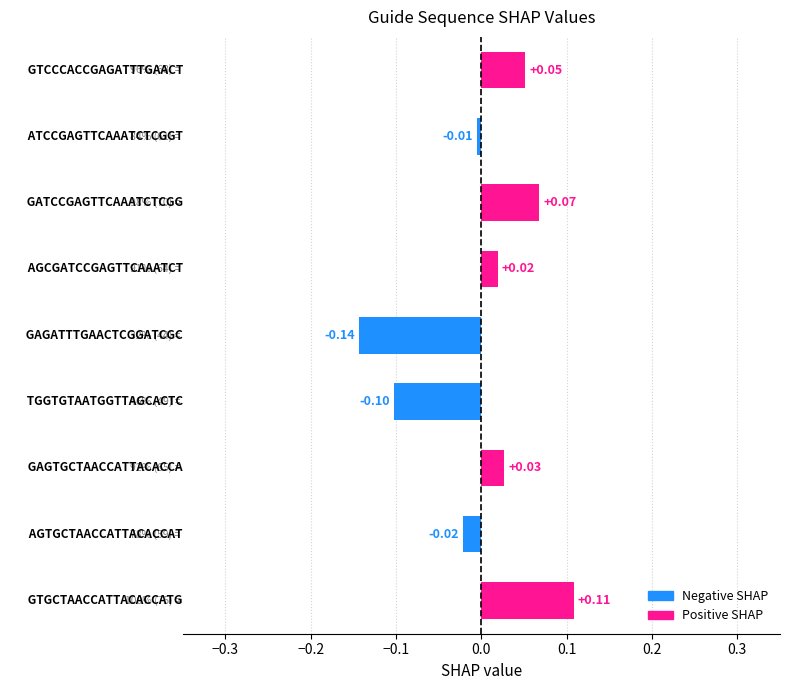

Are the bars horizontal?

Yes